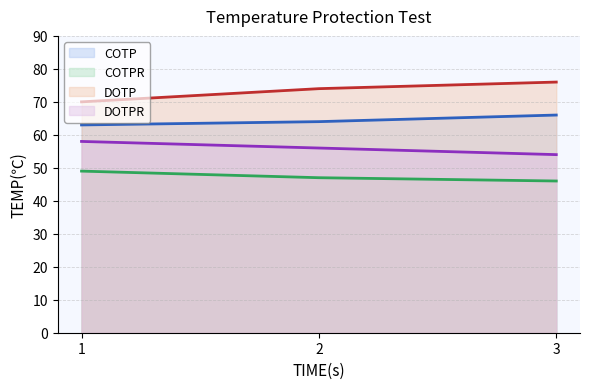

How many values in the COTPR (line) series are below 47?

1